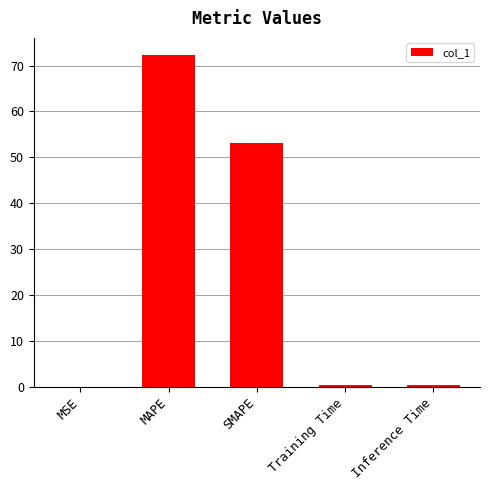

Is it true that the value at MAPE is 72.4?

True